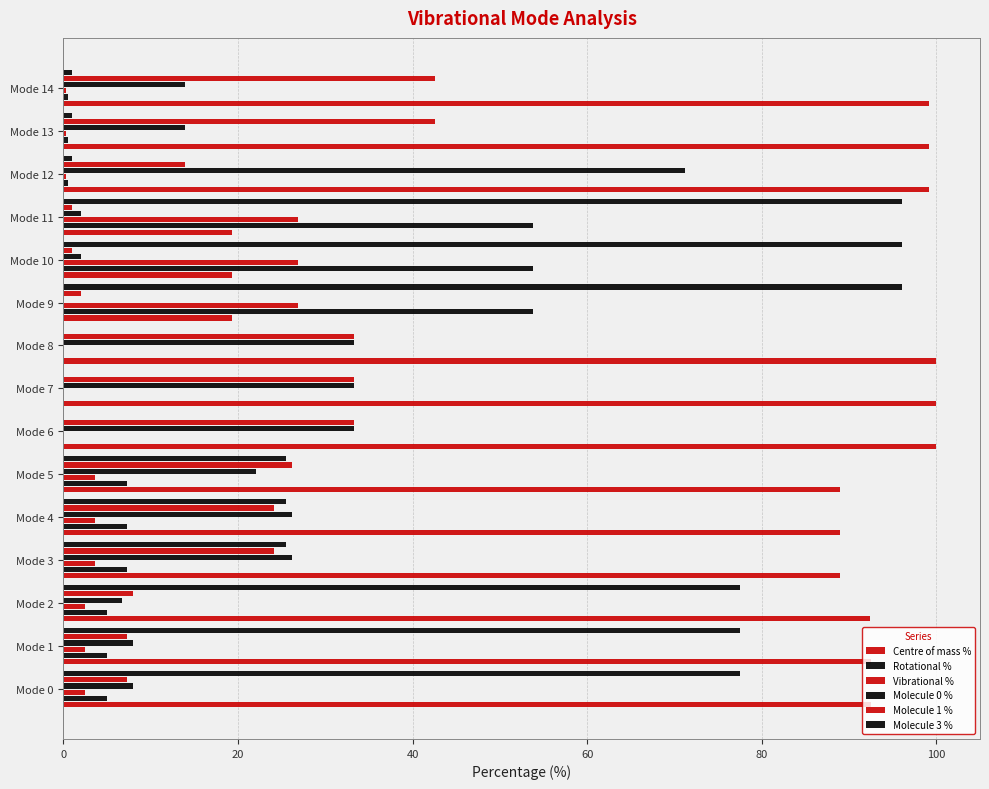

Rank the series by their maximum value, from lowest to highest.

Vibrational %, Molecule 1 %, Rotational %, Molecule 0 %, Molecule 3 %, Centre of mass %